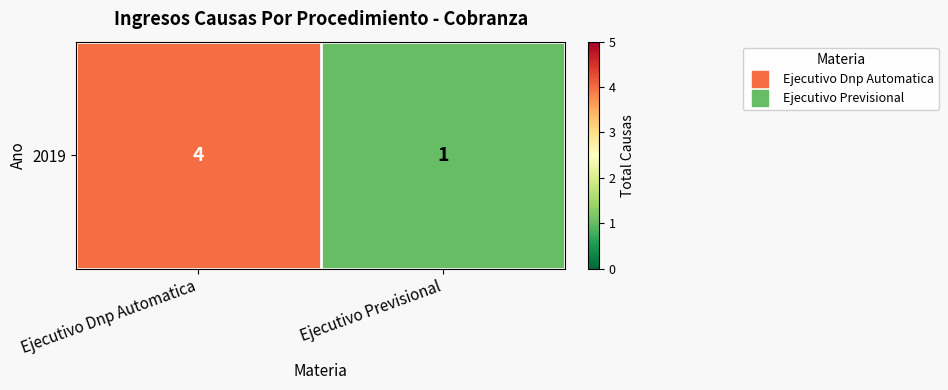

What is the difference between the maximum and minimum values?

3